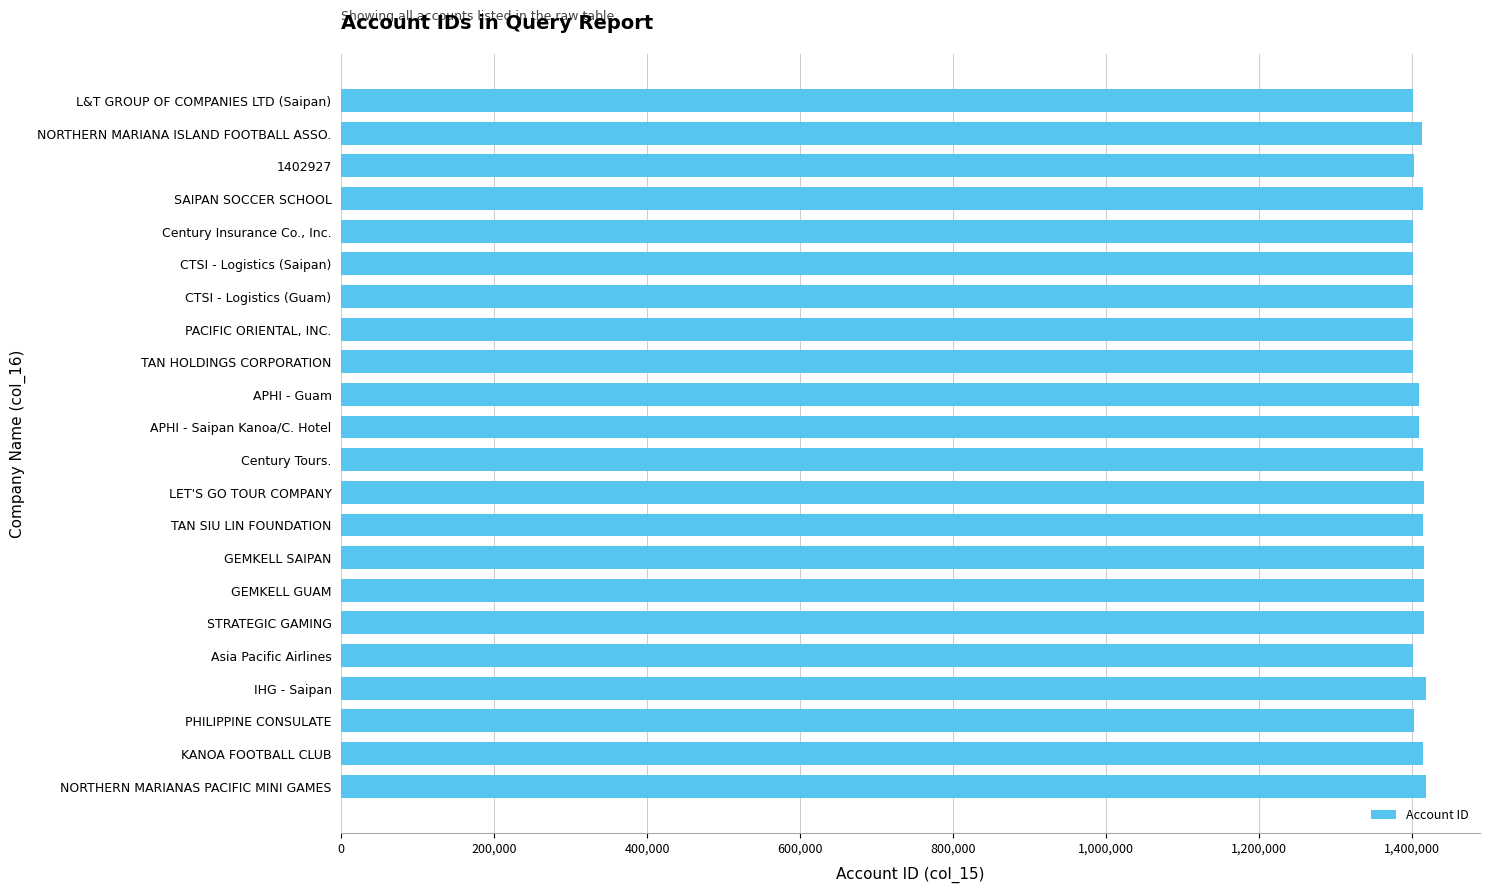

What is the difference between the second highest and minimum values?

16534